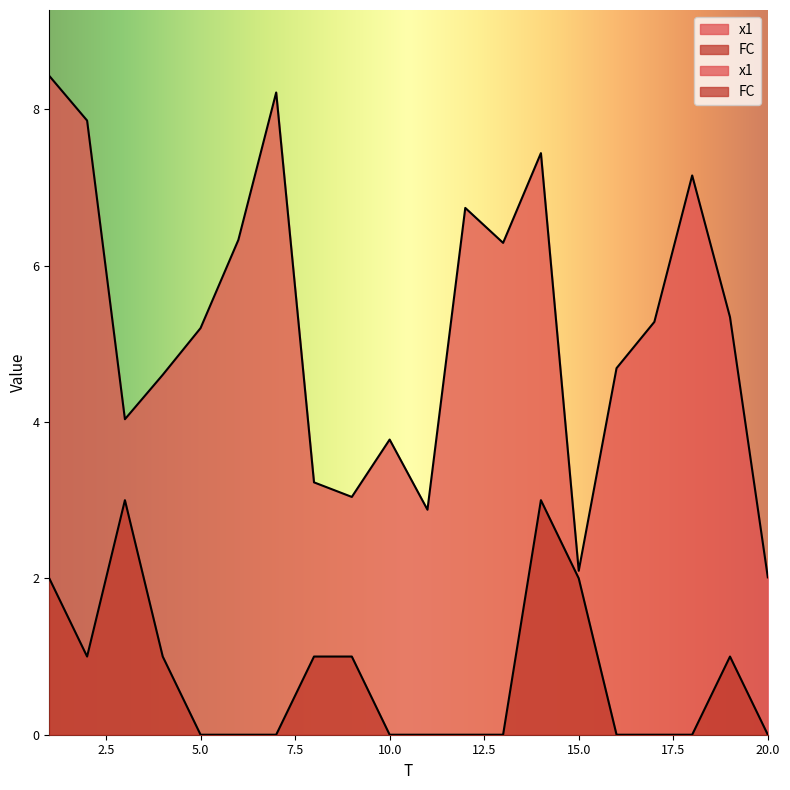

True or false: FC and x1 cross at least once.

False